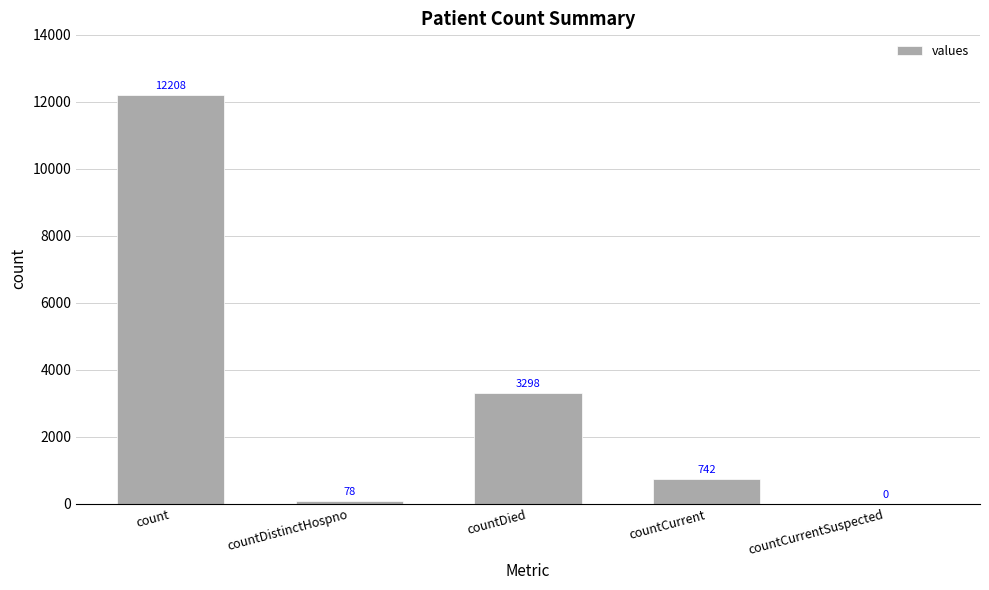

Reading left to right, what are all the values shown in this chart?

12208	78	3298	742	0